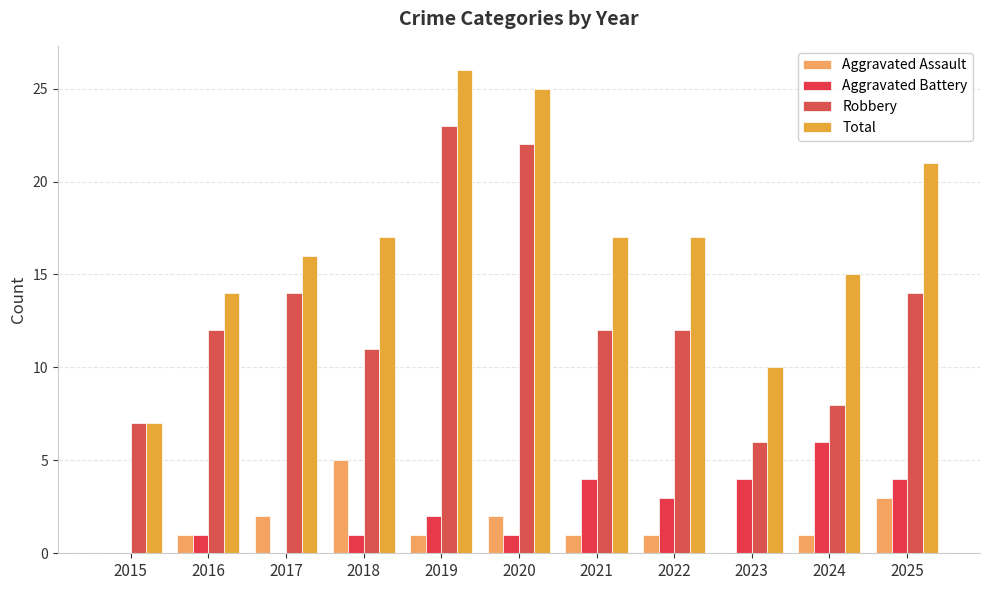

Where is Total nearest to the value 16?

2017